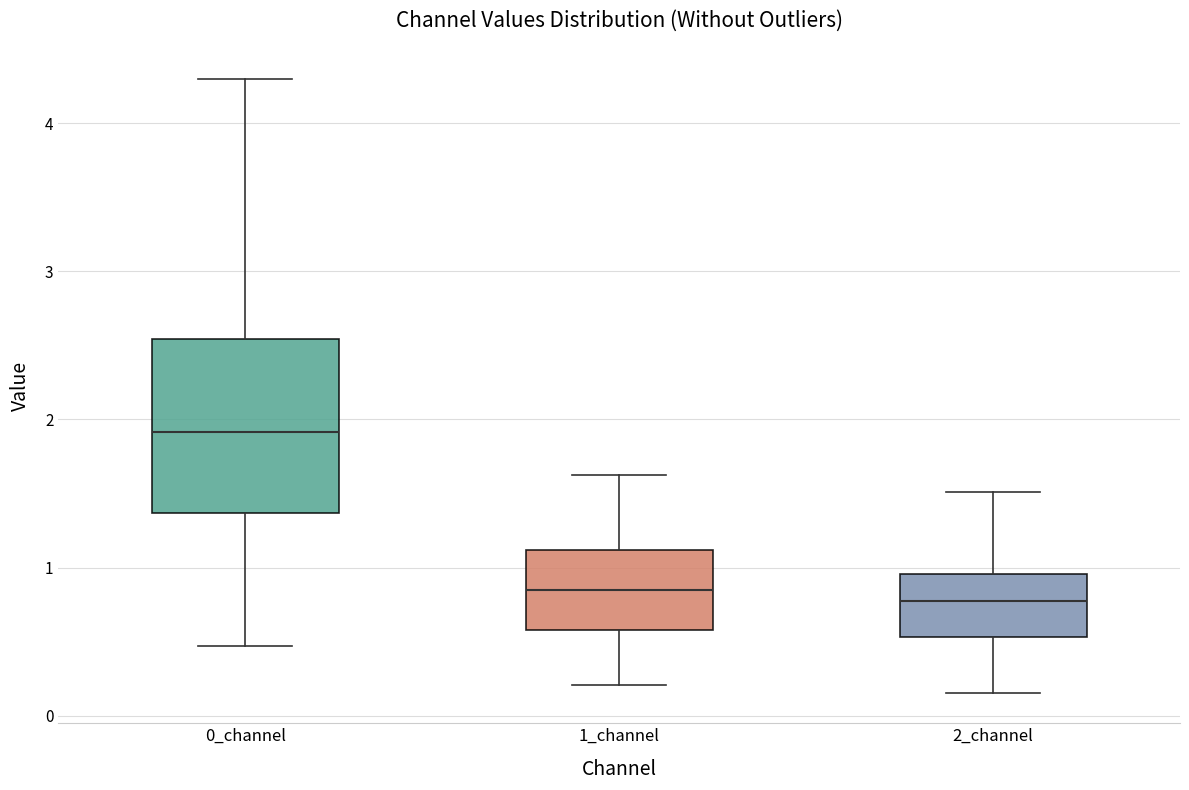

Comparing the boxes themselves (not the whiskers), which one is the tallest?

0_channel